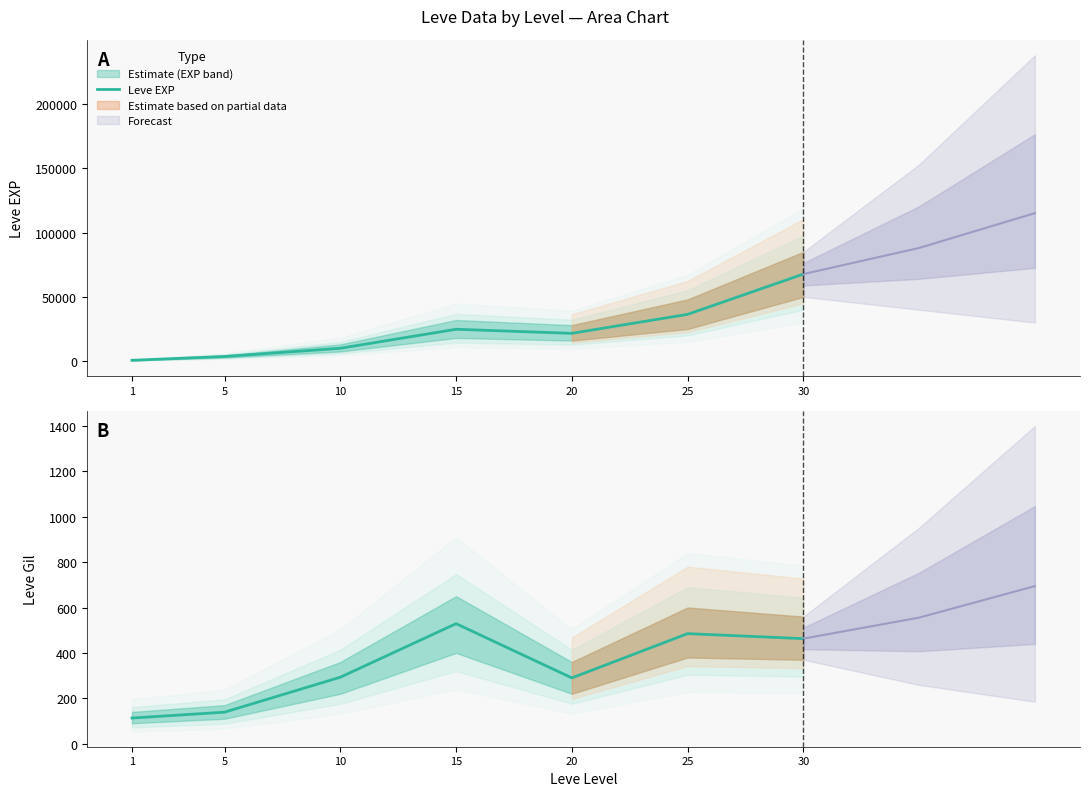

True or false: Leve EXP and Leve Gil cross at least once.

False